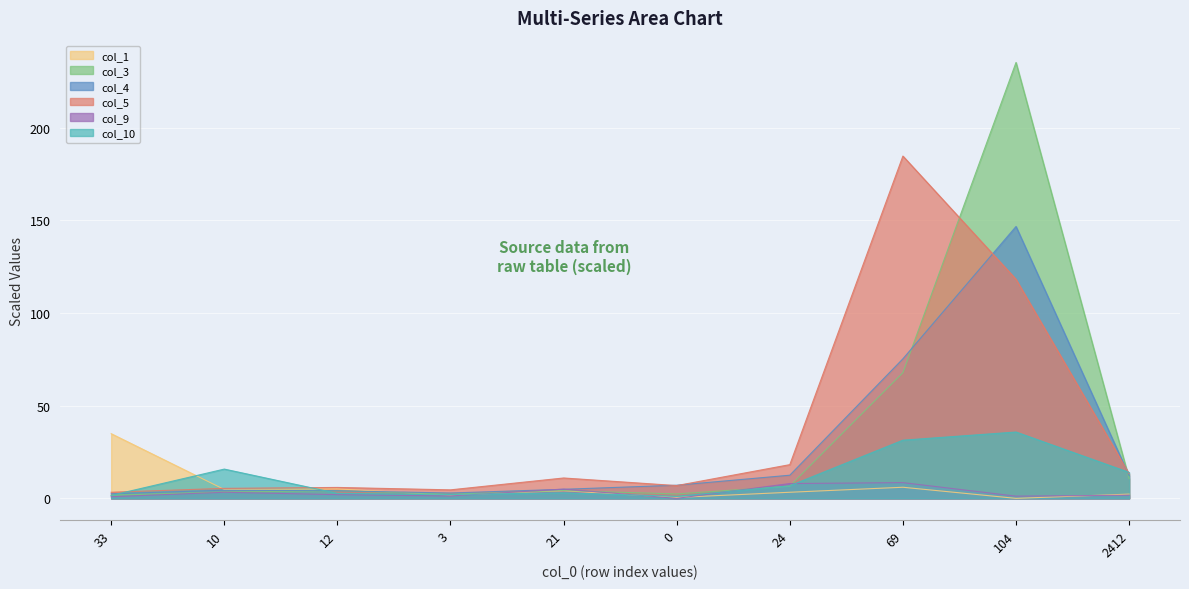

The col_4 series shows 10.0 at 0. True or false?

False